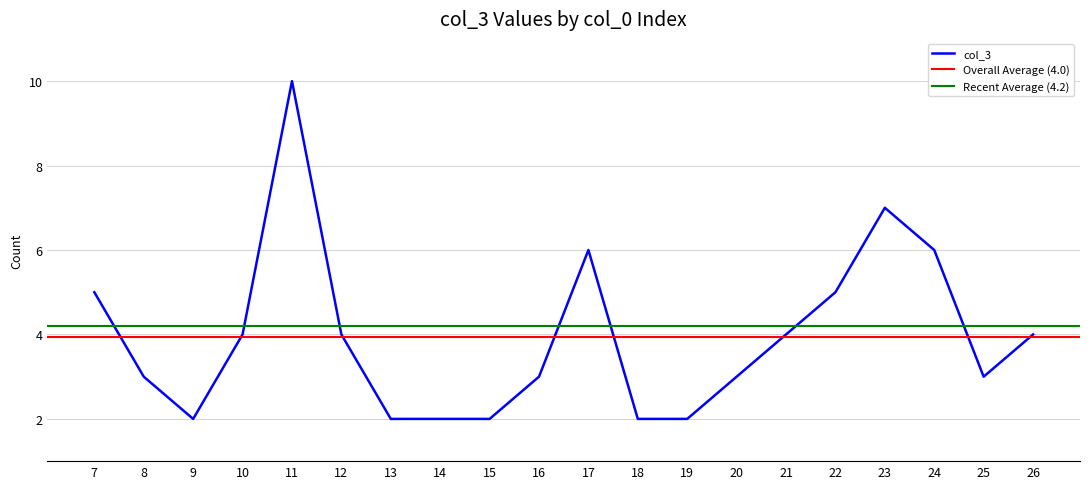

What is the spread (max minus min) of values at 19?

2